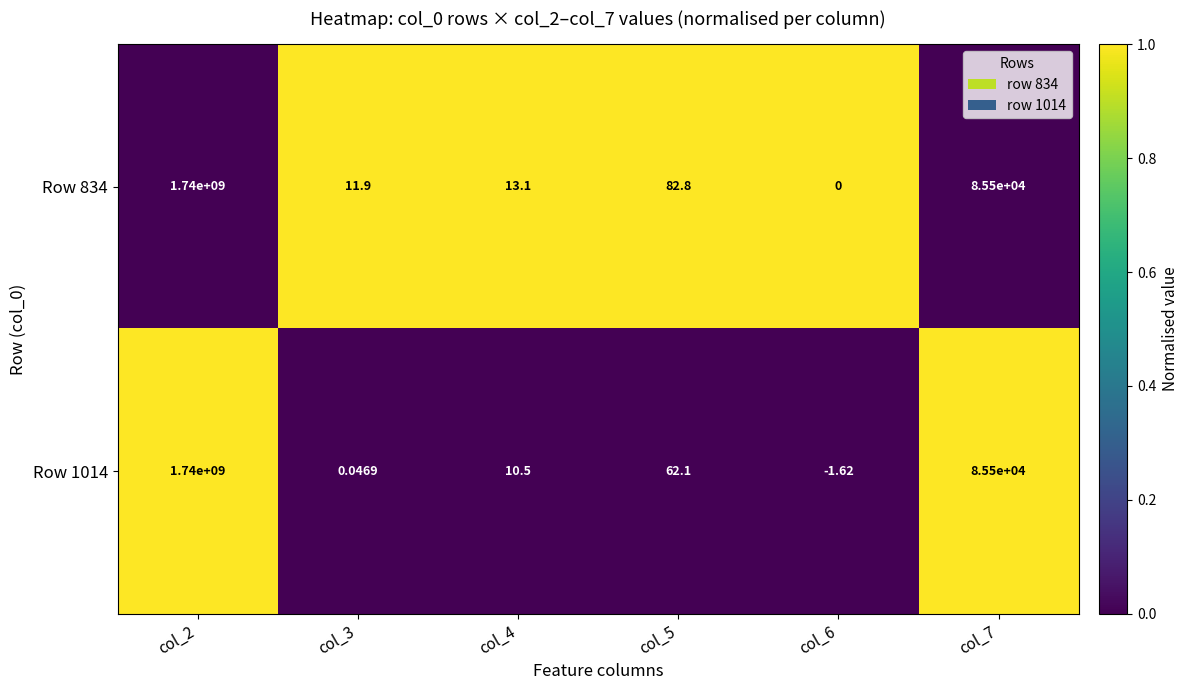

Is the value of Row 834 at col_5 greater than the value of Row 1014 at col_6?

Yes